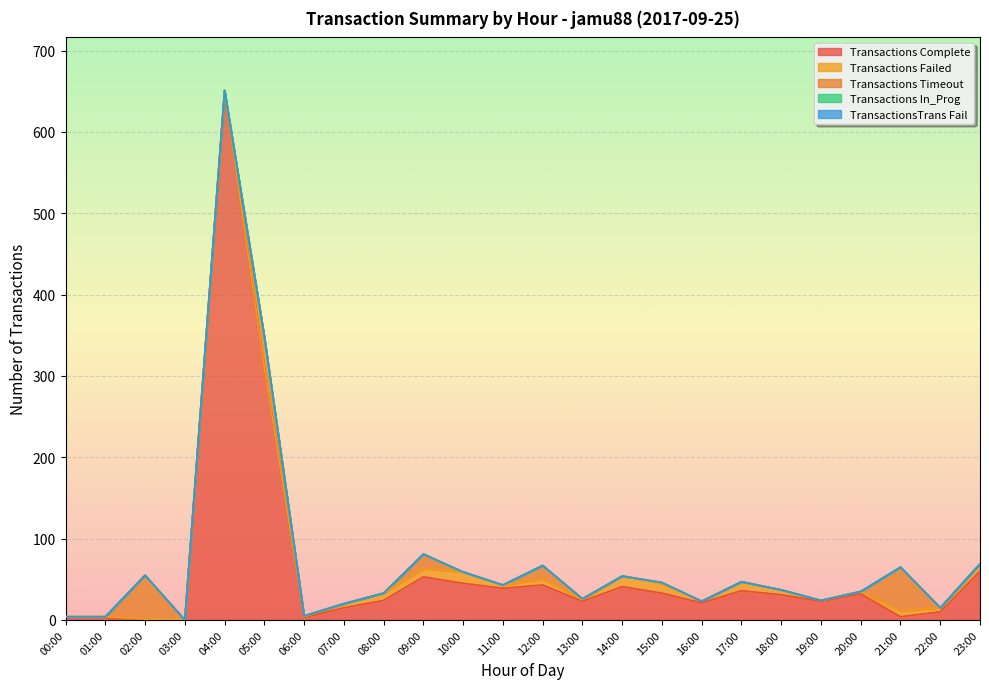

At which label does Transactions Failed first exceed 5?

08:00